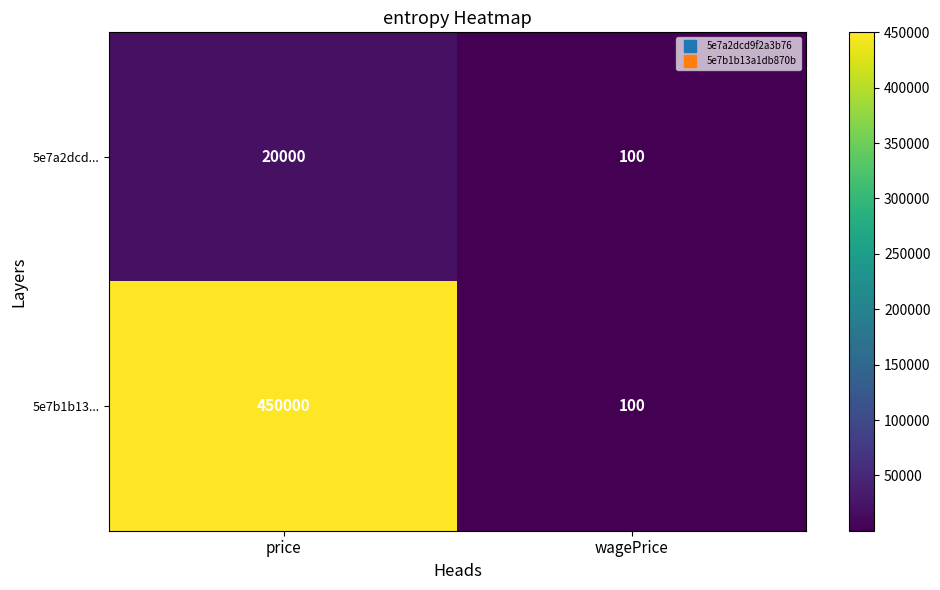

What is the total value across all series at wagePrice?

200